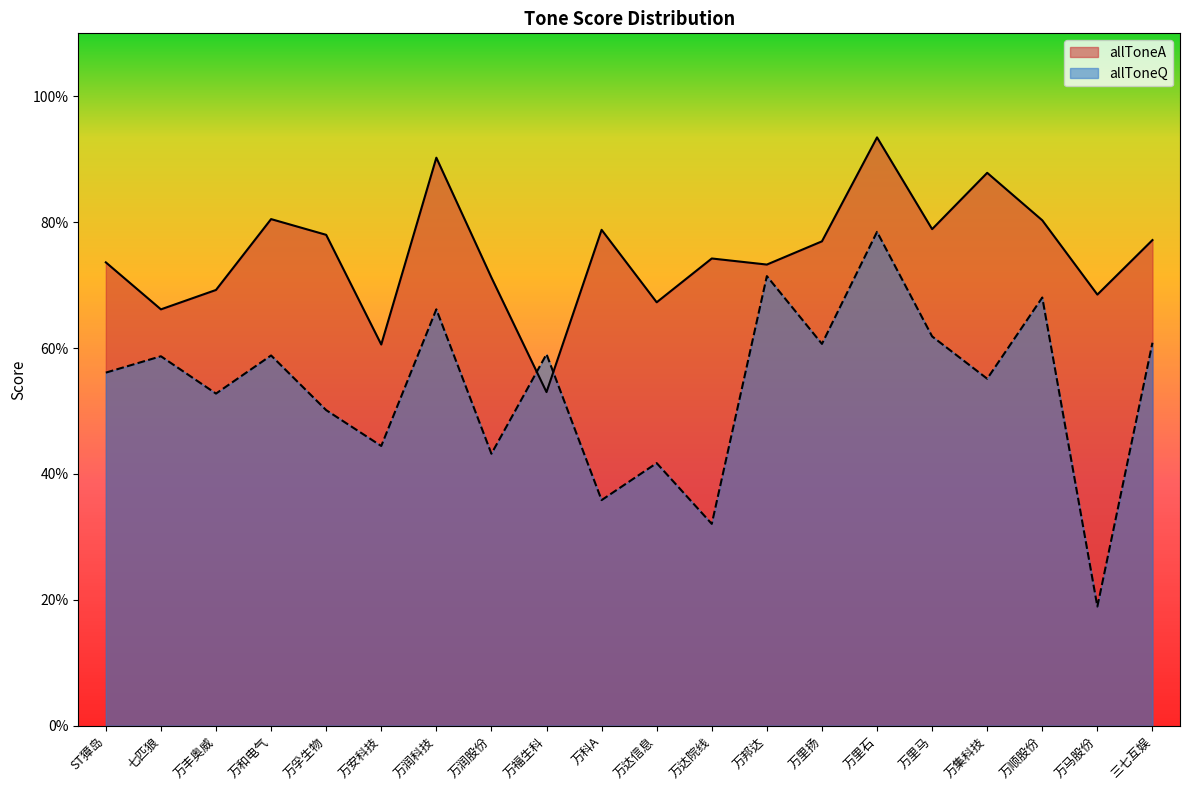

Does the chart have visible grid lines?

No